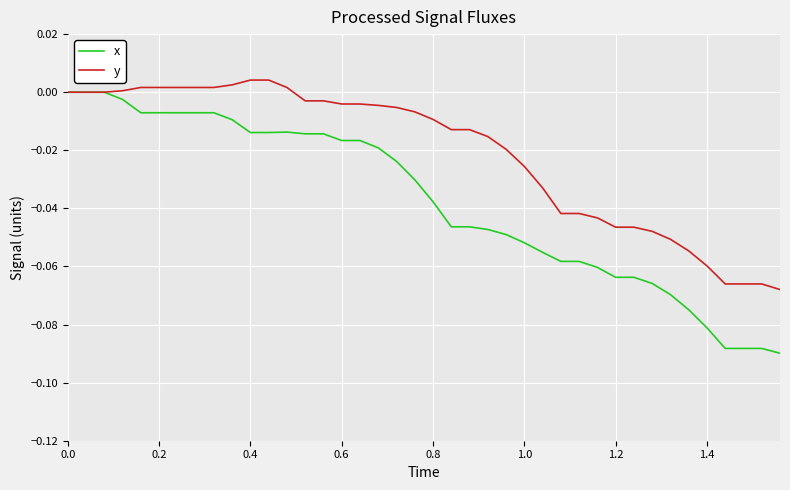

Which series has the largest total across all categories?

y